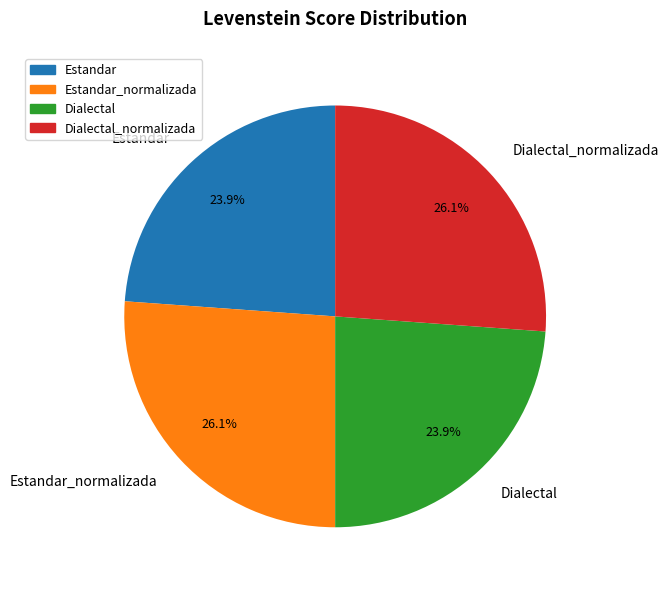

Combined, what portion of the pie is Dialectal_normalizada and Dialectal?

50.0%